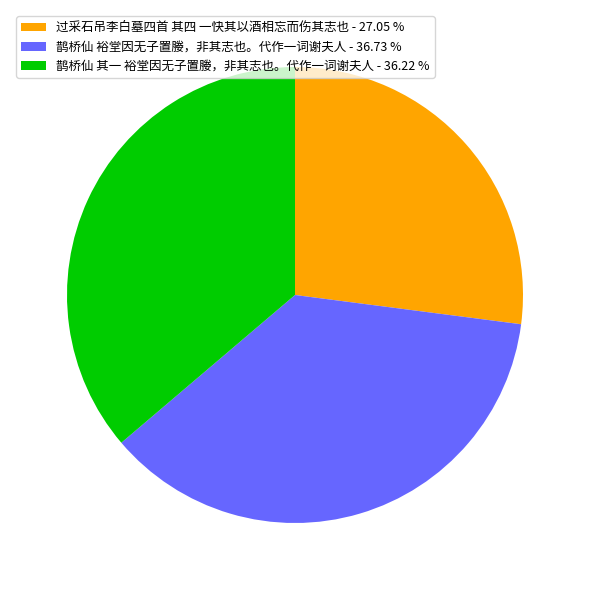

What is the ratio of the value at 鹊桥仙 裕堂因无子置媵，非其志也。代作一词谢夫人 - 36.73 % to the value at 鹊桥仙 其一 裕堂因无子置媵，非其志也。代作一词谢夫人 - 36.22 %?

1.0